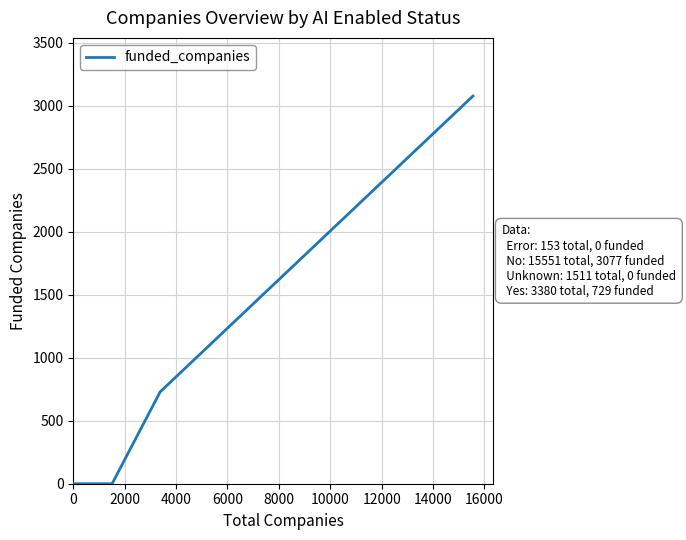

What is the average value?

761